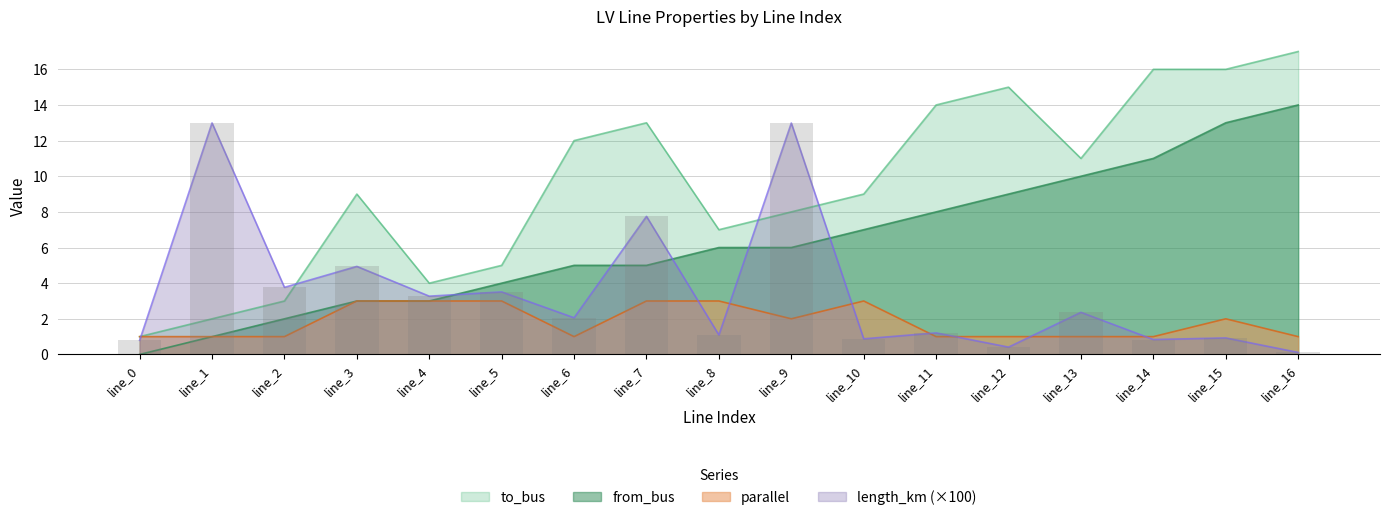

Reading left to right, extract all data points from this chart.

length_km: line_0=0.8	line_1=13.0	line_2=3.8	line_3=4.9	line_4=3.3	line_5=3.5	line_6=2.1	line_7=7.7	line_8=1.1	line_9=13.0	line_10=0.9	line_11=1.2	line_12=0.4	line_13=2.4	line_14=0.8	line_15=0.9	line_16=0.1
from_bus: line_0=0.0	line_1=1.0	line_2=2.0	line_3=3.0	line_4=3.0	line_5=4.0	line_6=5.0	line_7=5.0	line_8=6.0	line_9=6.0	line_10=7.0	line_11=8.0	line_12=9.0	line_13=10.0	line_14=11.0	line_15=13.0	line_16=14.0
to_bus: line_0=1.0	line_1=2.0	line_2=3.0	line_3=9.0	line_4=4.0	line_5=5.0	line_6=12.0	line_7=13.0	line_8=7.0	line_9=8.0	line_10=9.0	line_11=14.0	line_12=15.0	line_13=11.0	line_14=16.0	line_15=16.0	line_16=17.0
parallel: line_0=1.0	line_1=1.0	line_2=1.0	line_3=3.0	line_4=3.0	line_5=3.0	line_6=1.0	line_7=3.0	line_8=3.0	line_9=2.0	line_10=3.0	line_11=1.0	line_12=1.0	line_13=1.0	line_14=1.0	line_15=2.0	line_16=1.0